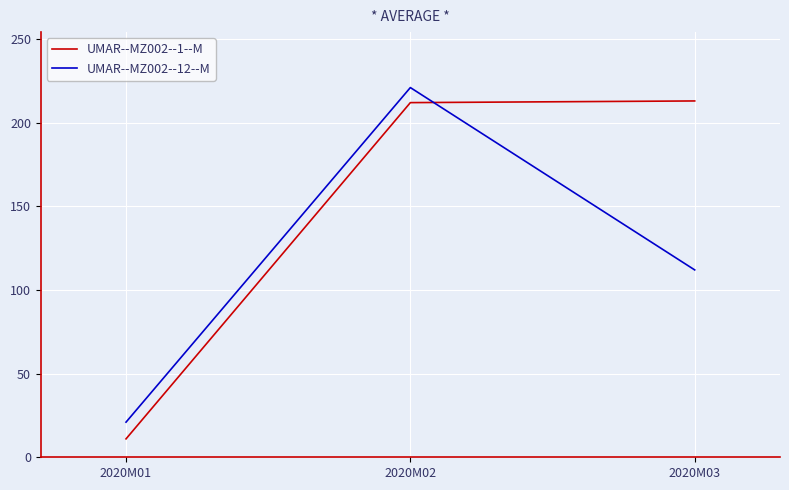

The value of UMAR--MZ002--12--M at 2020M03 is 112. True or false?

True